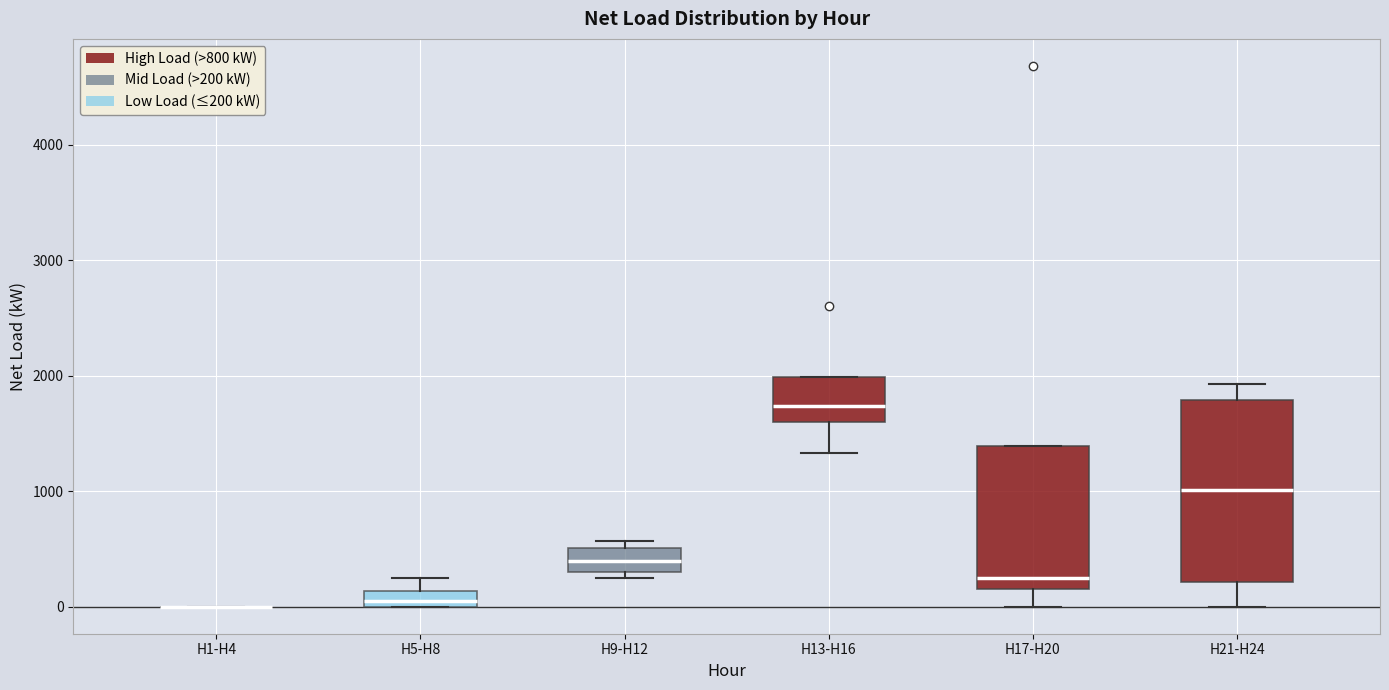

Where is the upper edge of the box for H21-H24 on the y-axis? The values are not printed on the chart, so give them approximately, as read against the axis.

1800